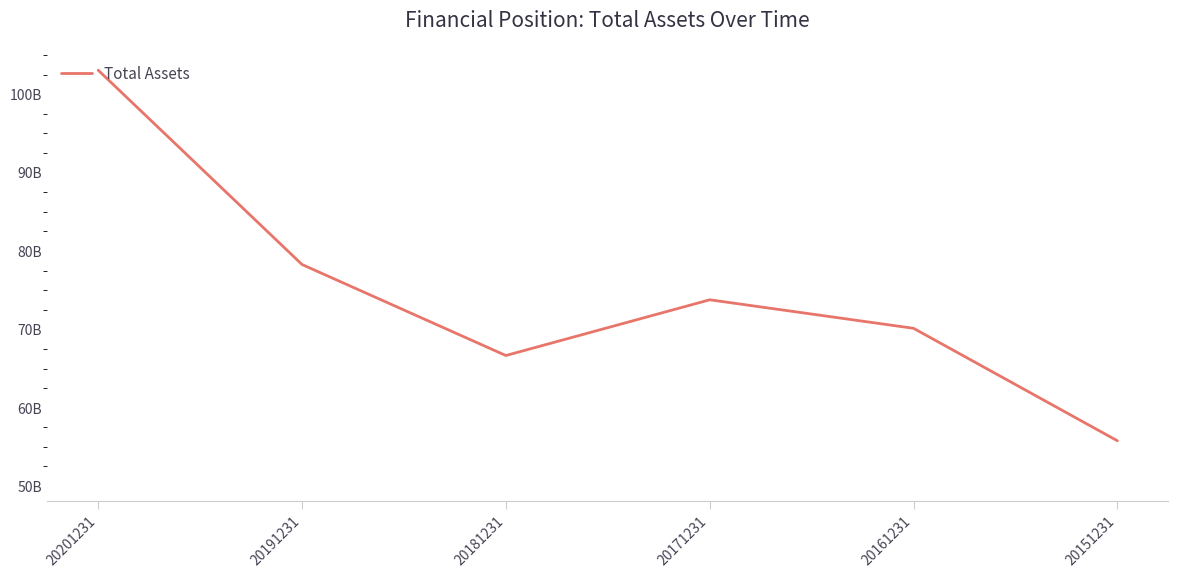

What is the difference between the maximum and minimum values?

47297657590